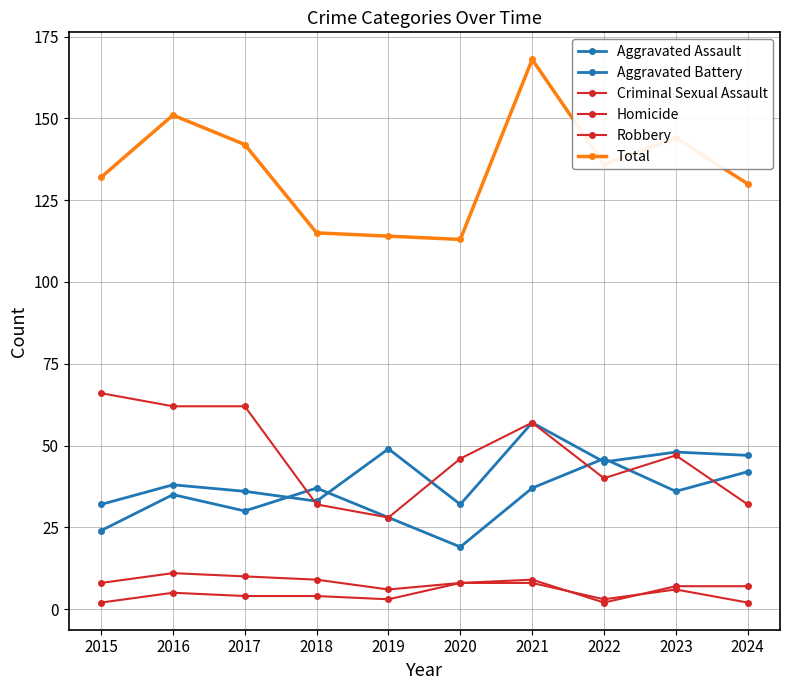

How many lines are shown in the chart?

6